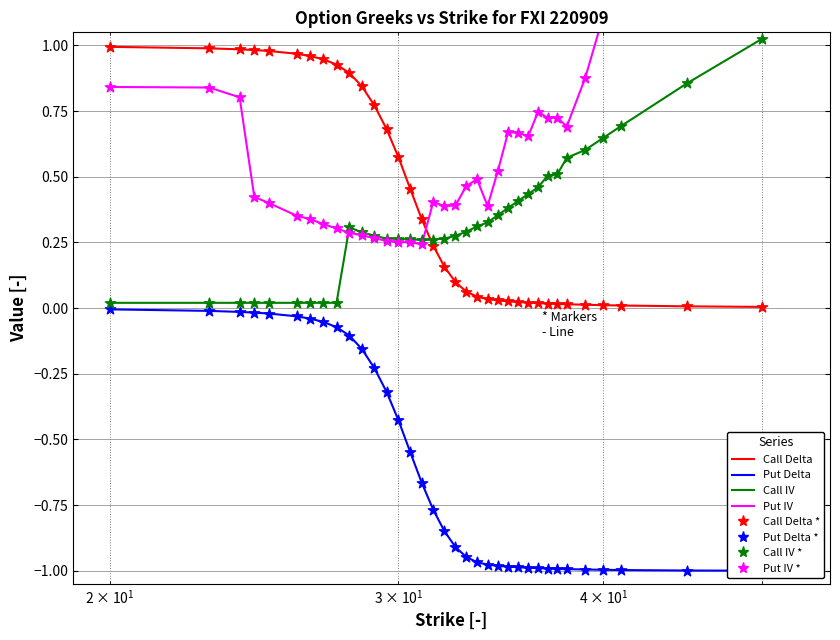

Is the value of Put IV at 32 greater than the value of Put Delta at 33?

Yes